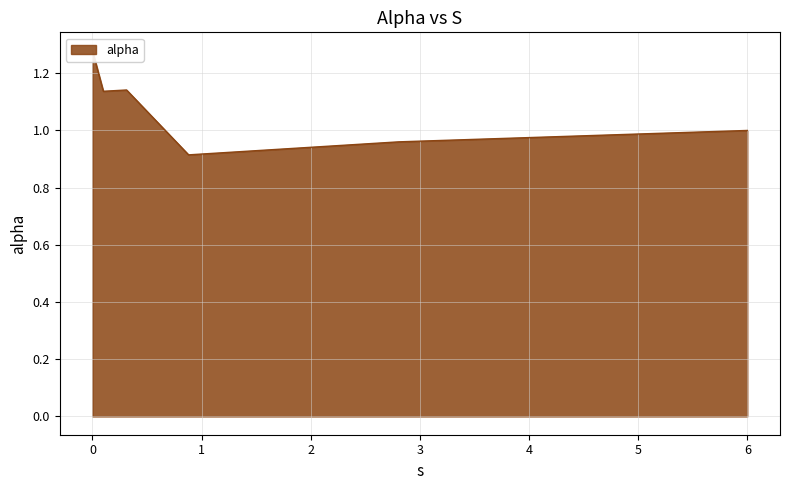

True or false: the data has more than 2 interior local peaks.

False